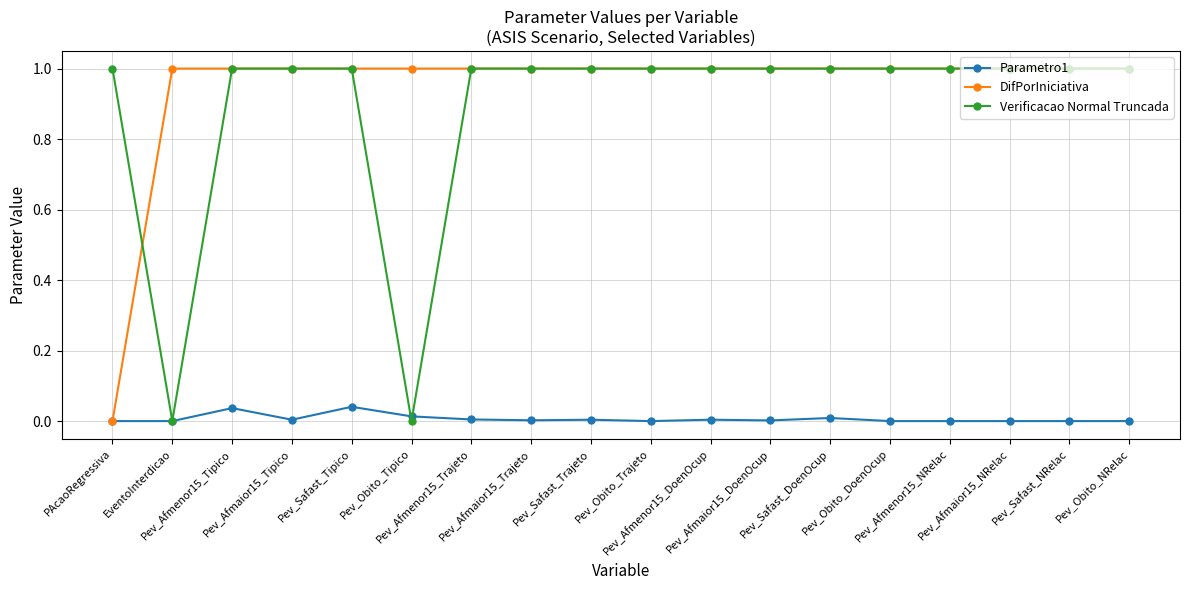

Which series has the largest total across all categories?

DifPorIniciativa